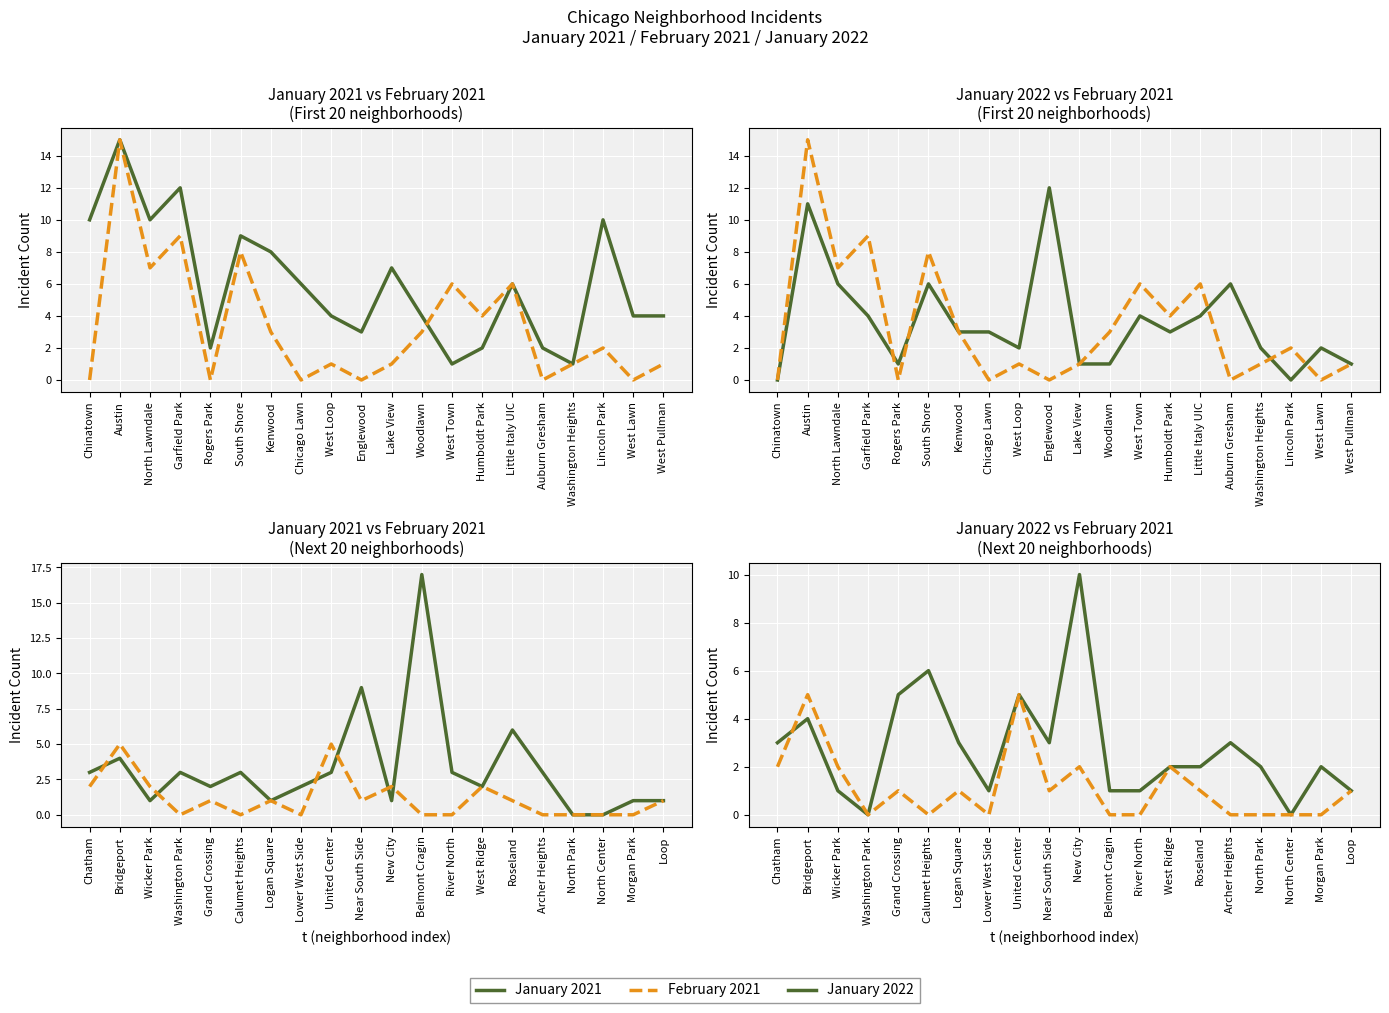

How many values in the January 2021 series exceed 3?

4